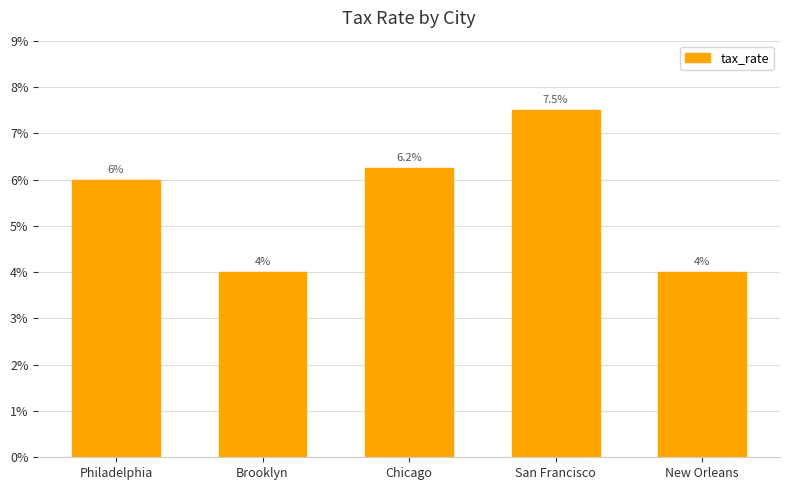

Are the bars horizontal?

No